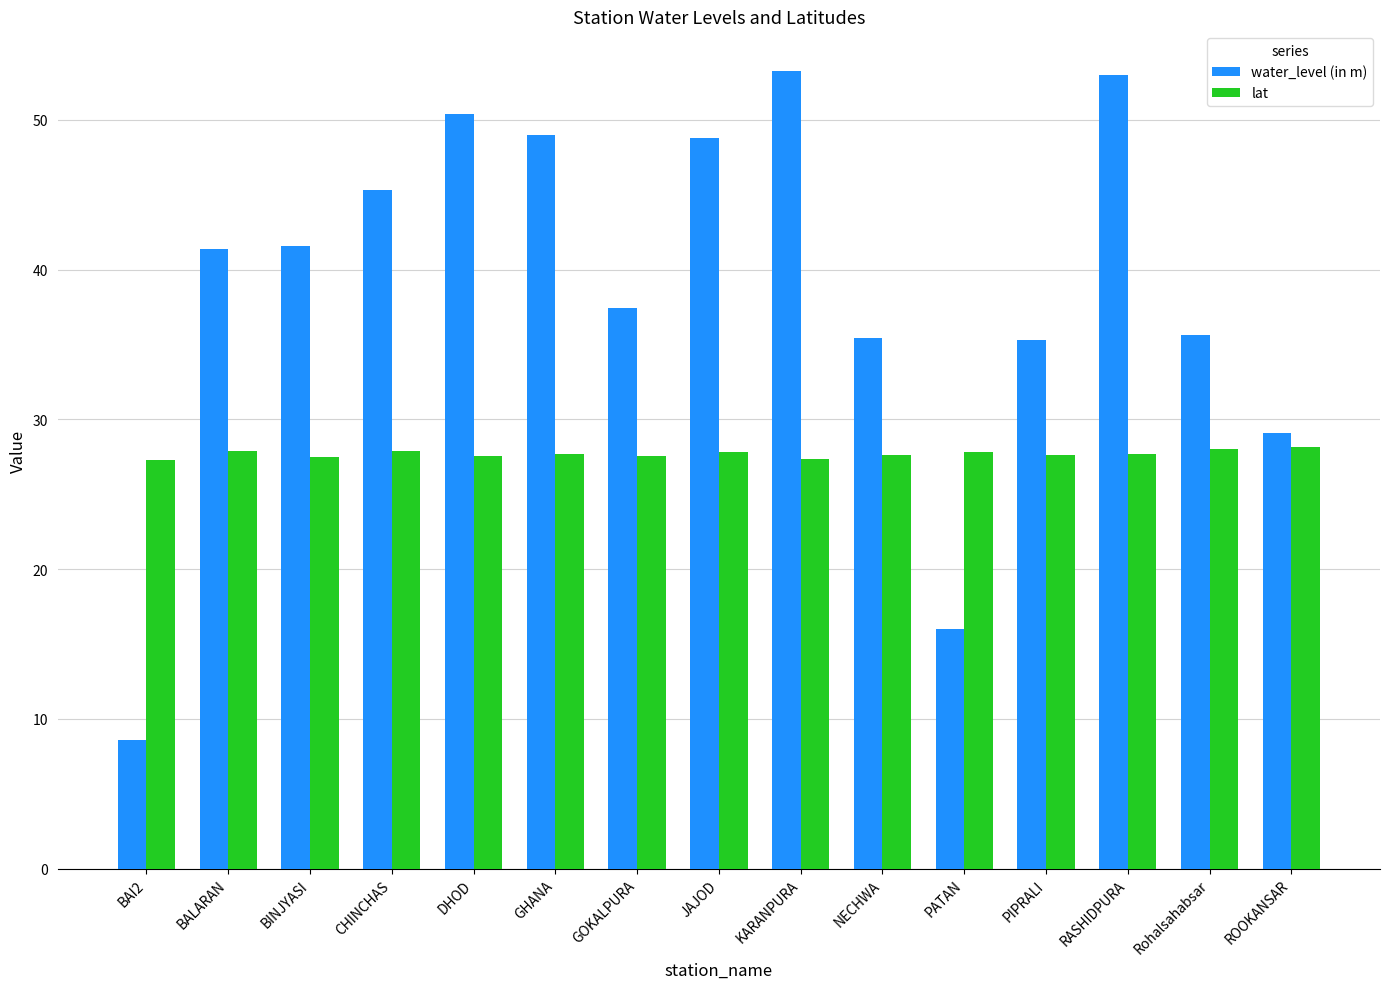

What is the sum of all water_level (in m) values?

580.2